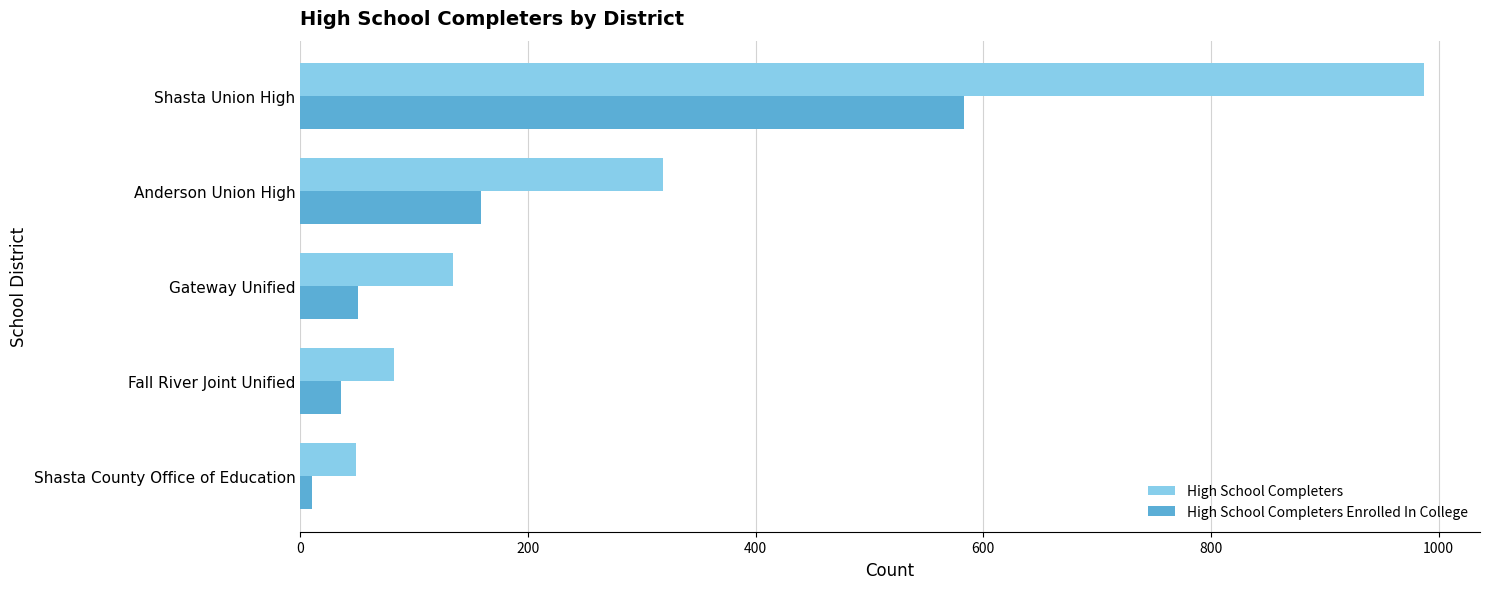

At Gateway Unified, list the series in order from largest to smallest.

High School Completers, High School Completers Enrolled In College